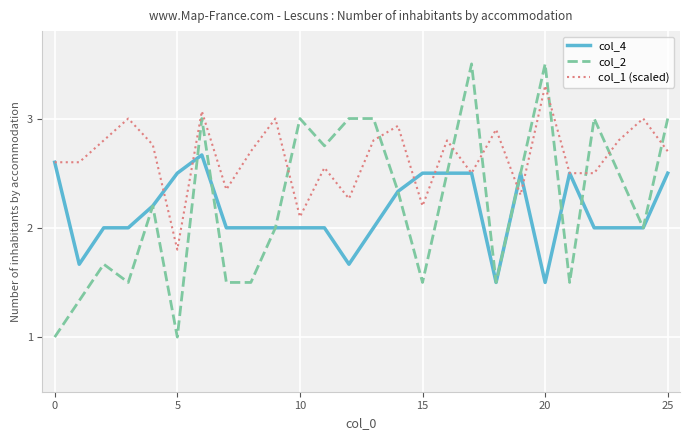

What is the maximum value shown in the chart?

3.5